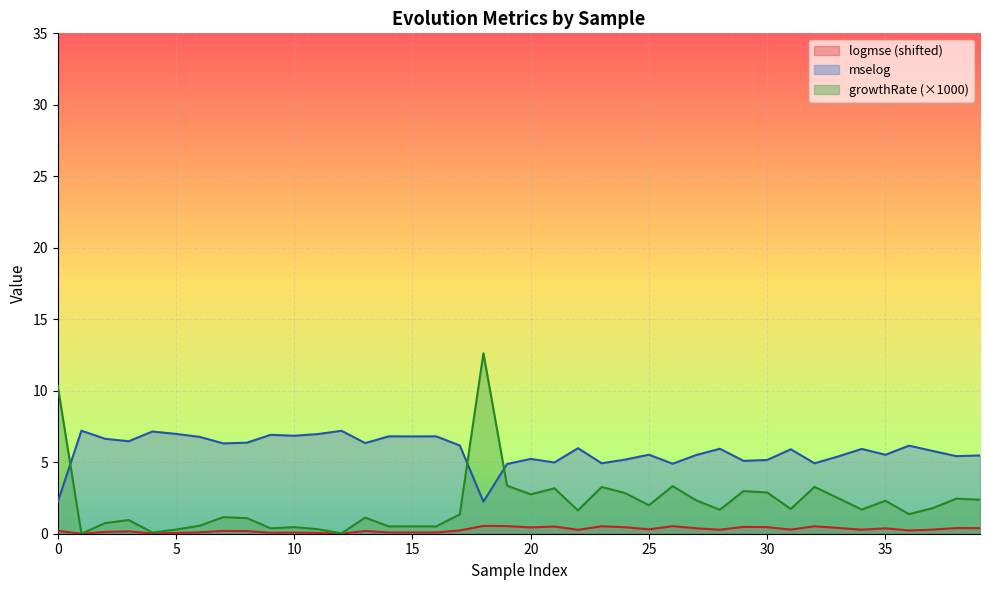

True or false: growthRate and logmse intersect in this chart.

False